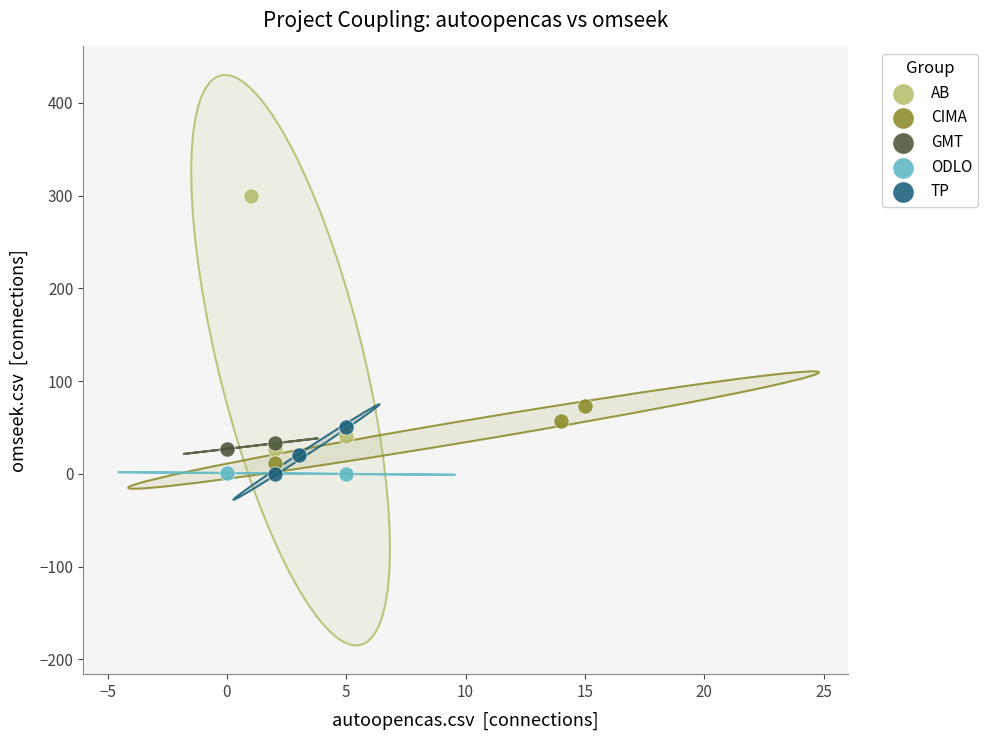

What are all the series names shown in the legend?

AB, CIMA, GMT, ODLO, TP